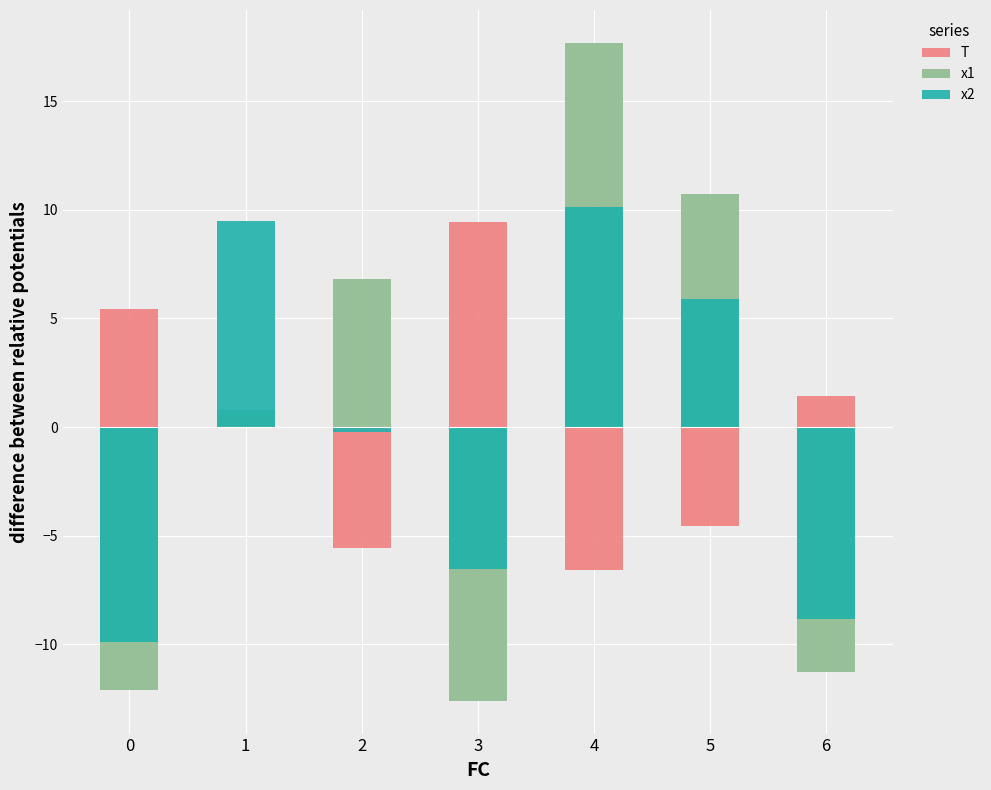

What is the difference between the highest and lowest values at 6?

12.7